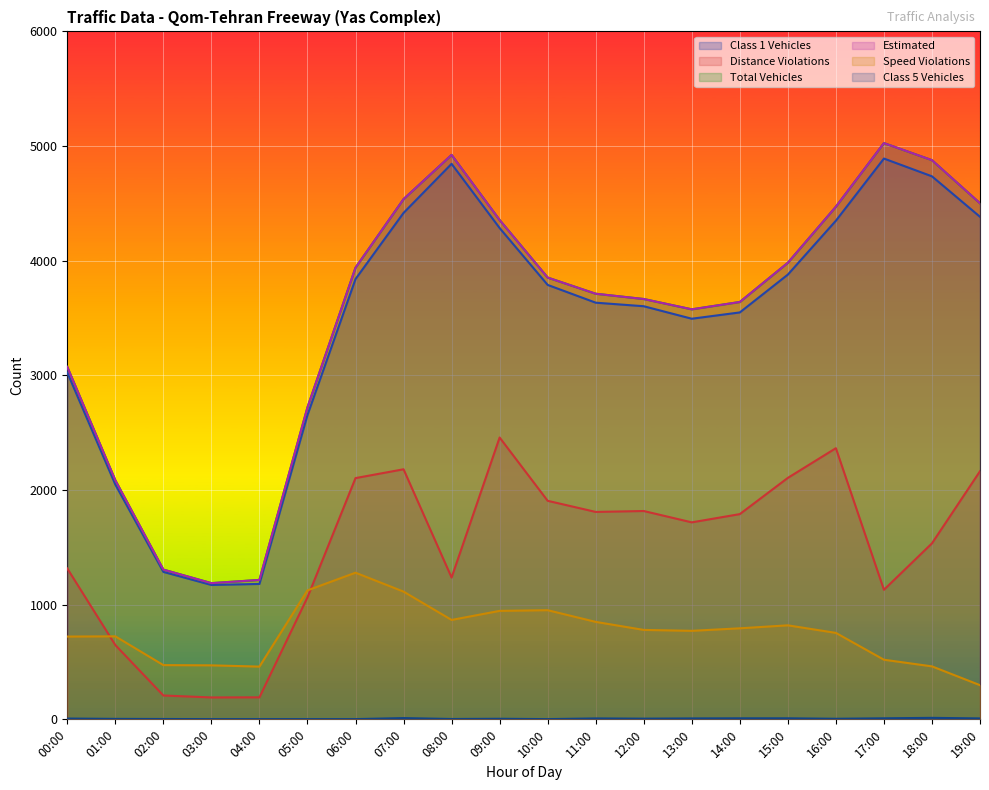

Between 10:00 and 07:00, which is larger?

07:00